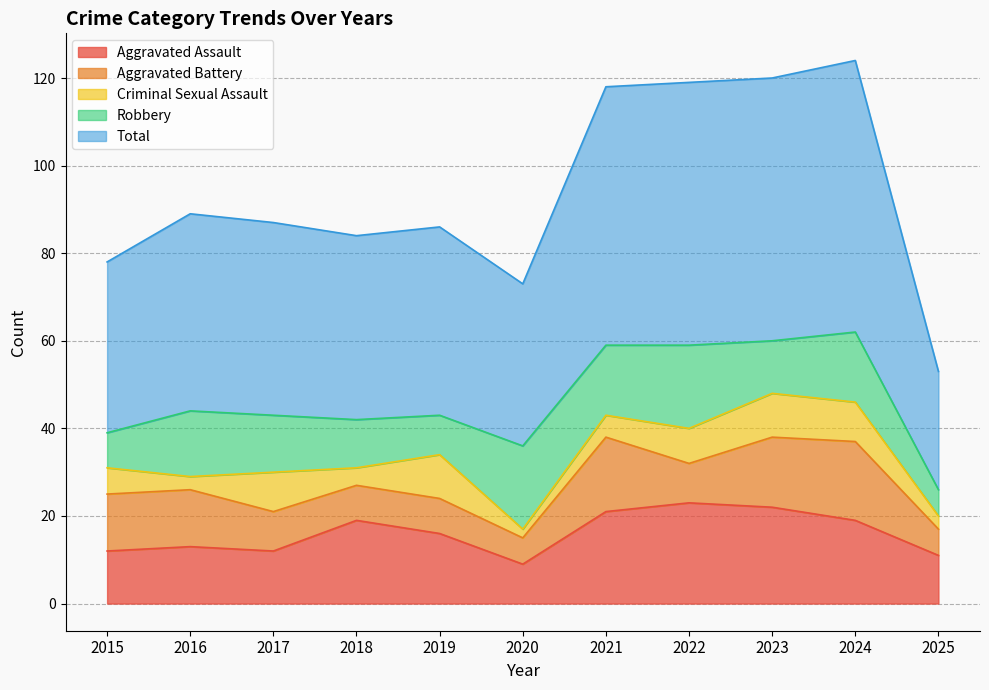

What is the spread (max minus min) of values at 2016?

42